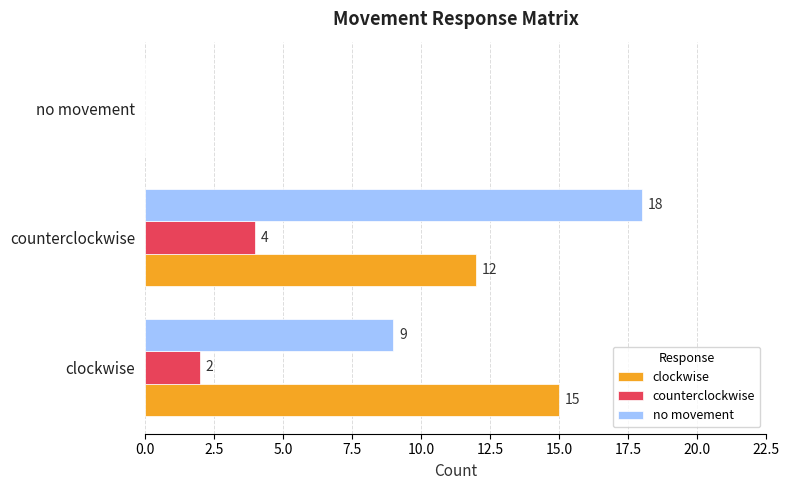

At which category is the sum across all series the highest?

counterclockwise